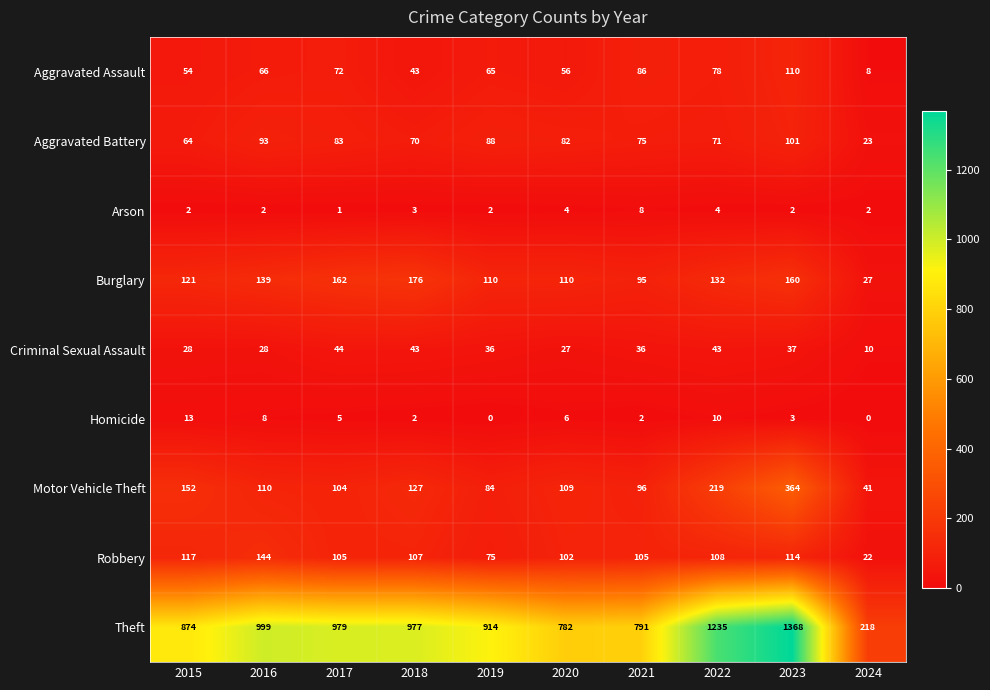

How many values in the Homicide series are below 5?

5